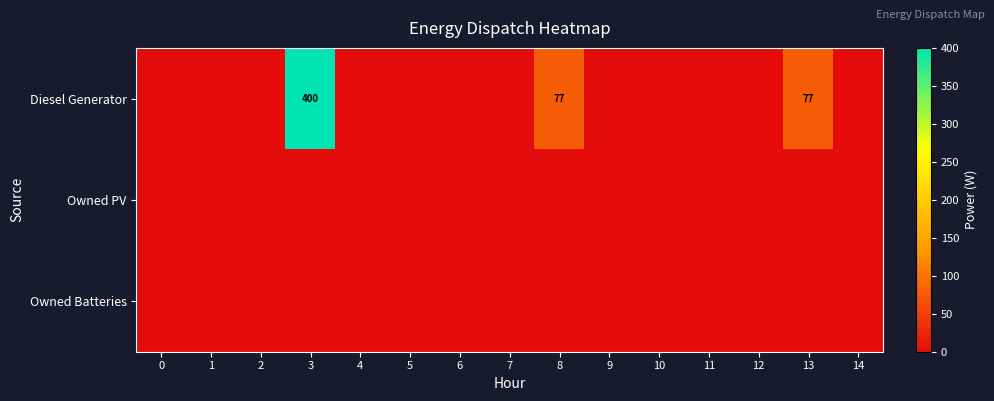

The value of Owned PV at 4 is 0.0. True or false?

True